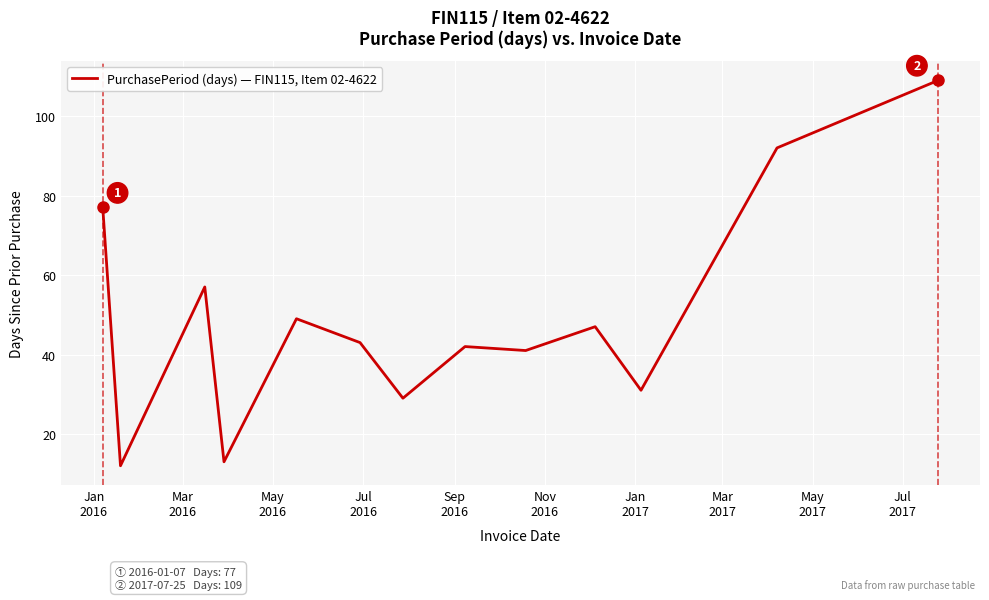

What is the difference between the maximum and minimum values?

97